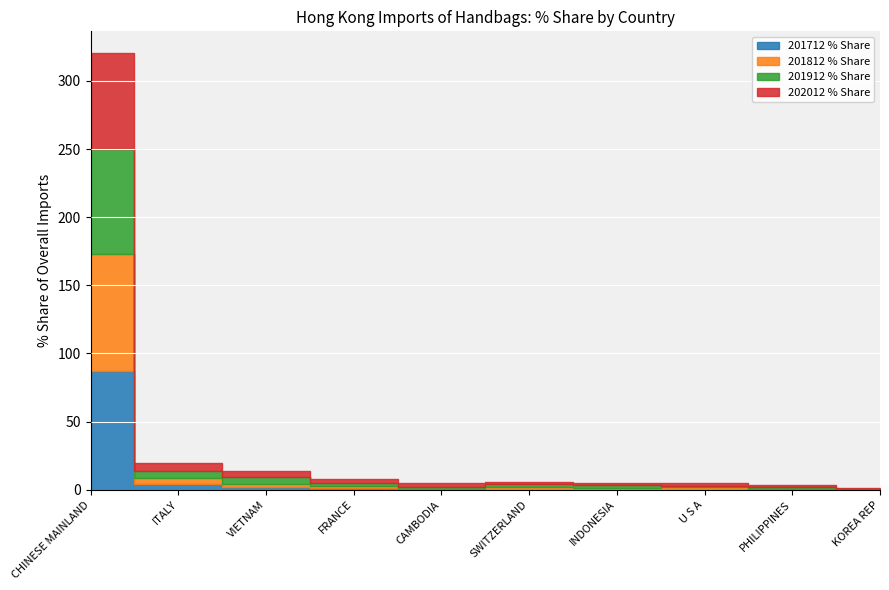

Which series has the largest range (max minus min)?

201712 % Share